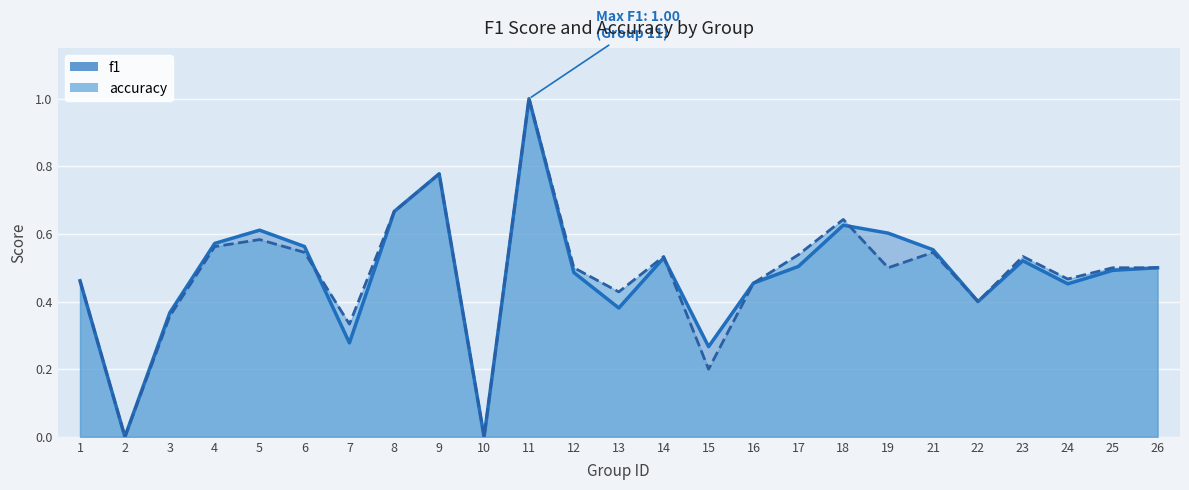

What is the approximate value of accuracy at 18?

0.6